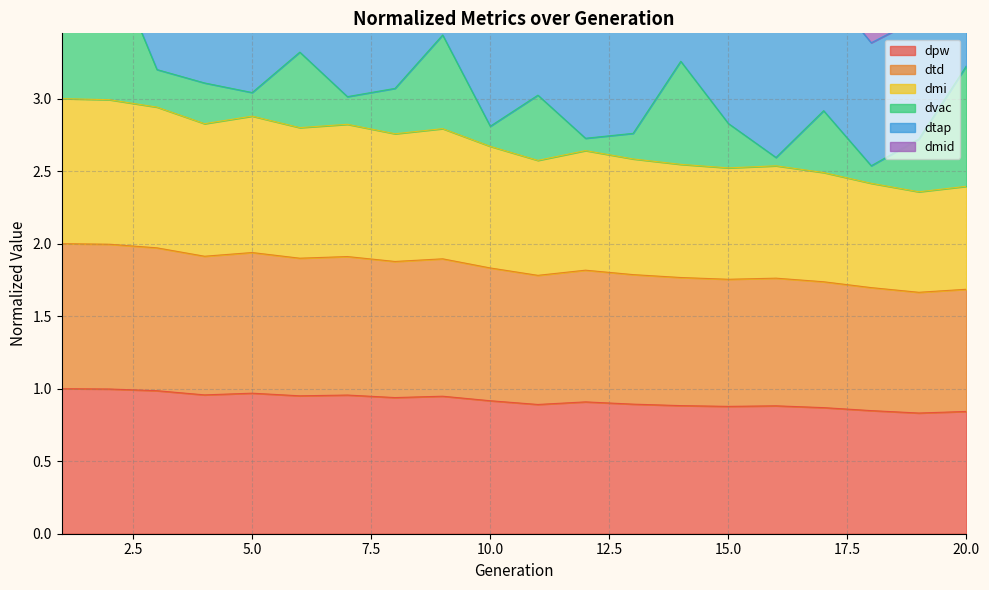

True or false: dpw has a value of 1.5 at 15.0.

False